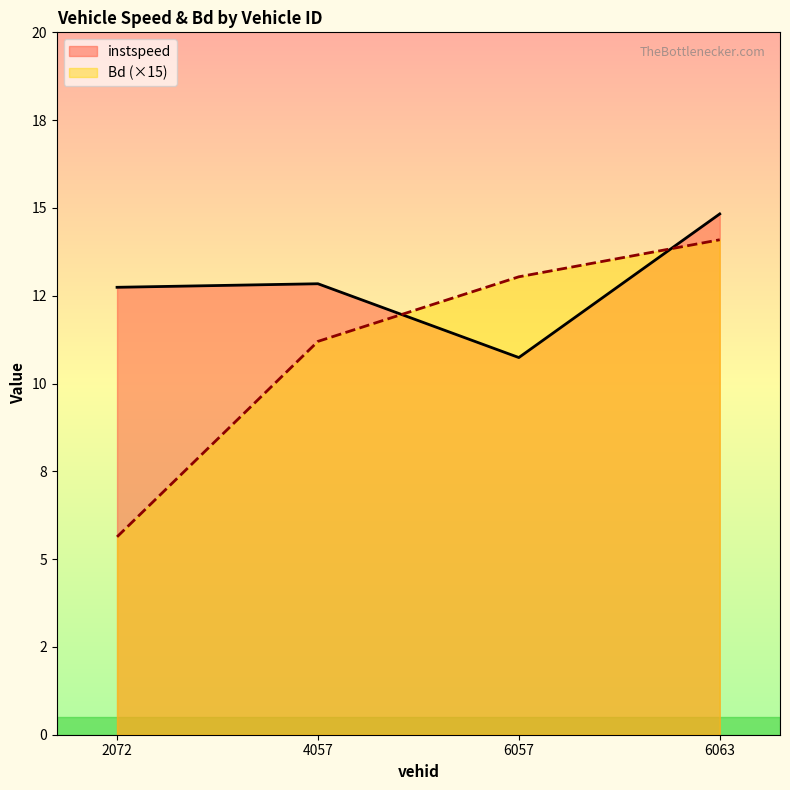

What is the label of the 4th point from the left?

6063.0